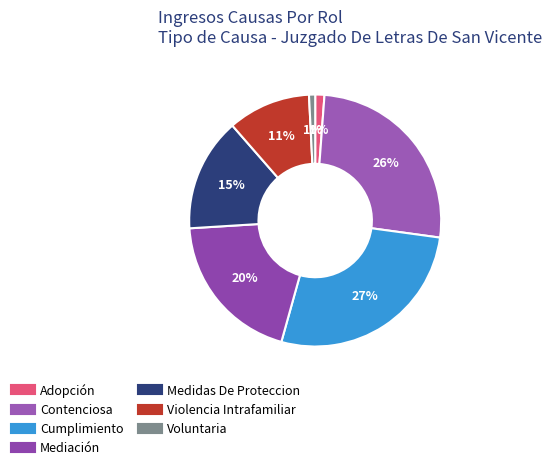

The Contenciosa slice represents 26% of the pie. True or false?

True